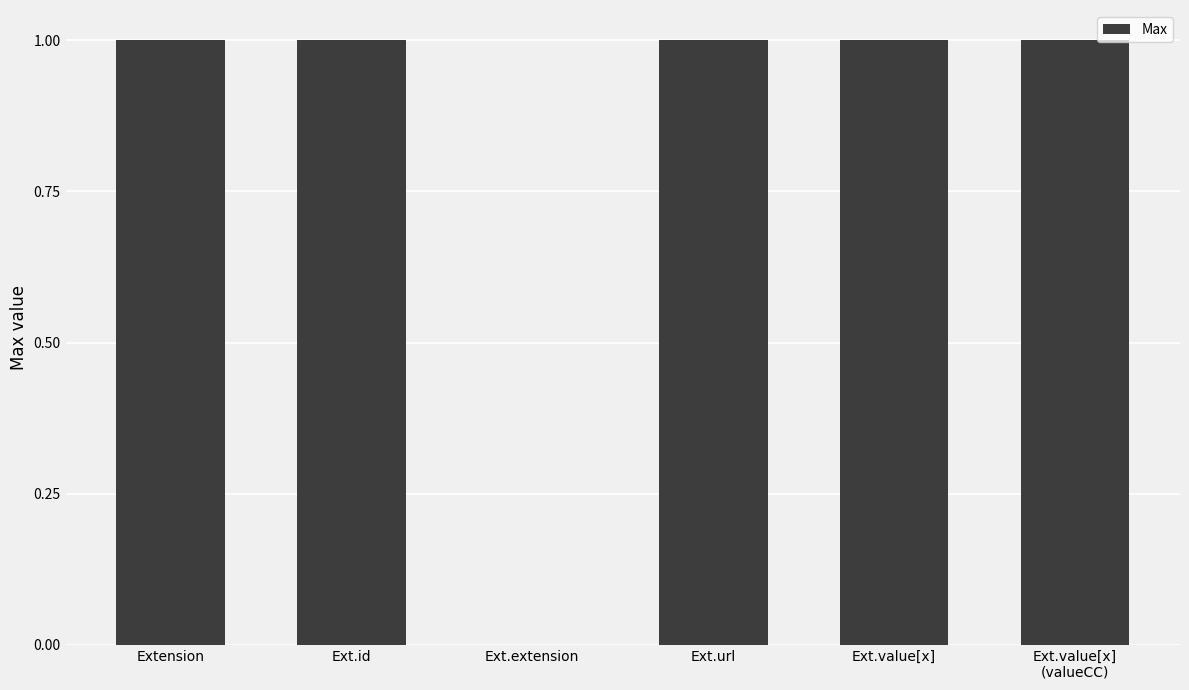

What is the change in value from Ext.extension to Ext.value[x]?

+1